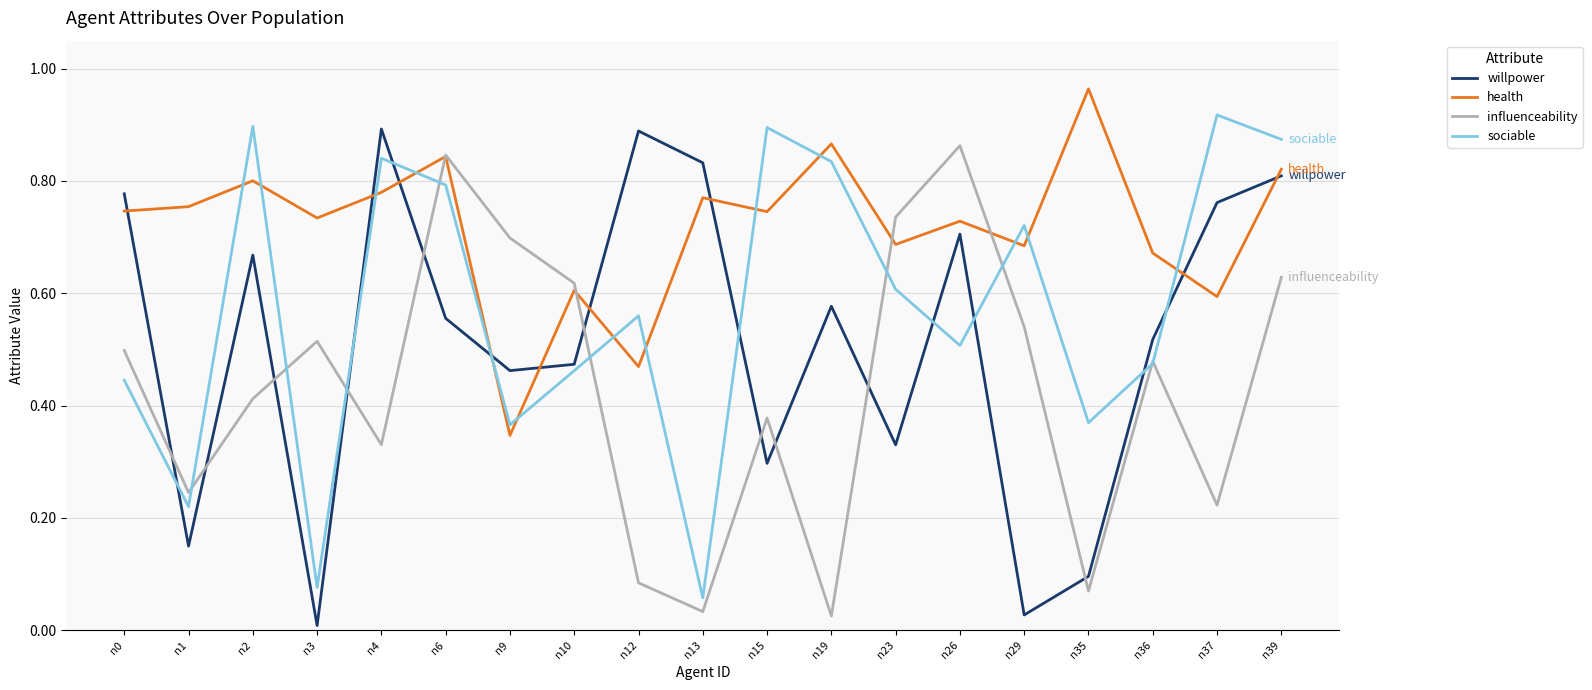

The value of health at n29 is 1.0. True or false?

False